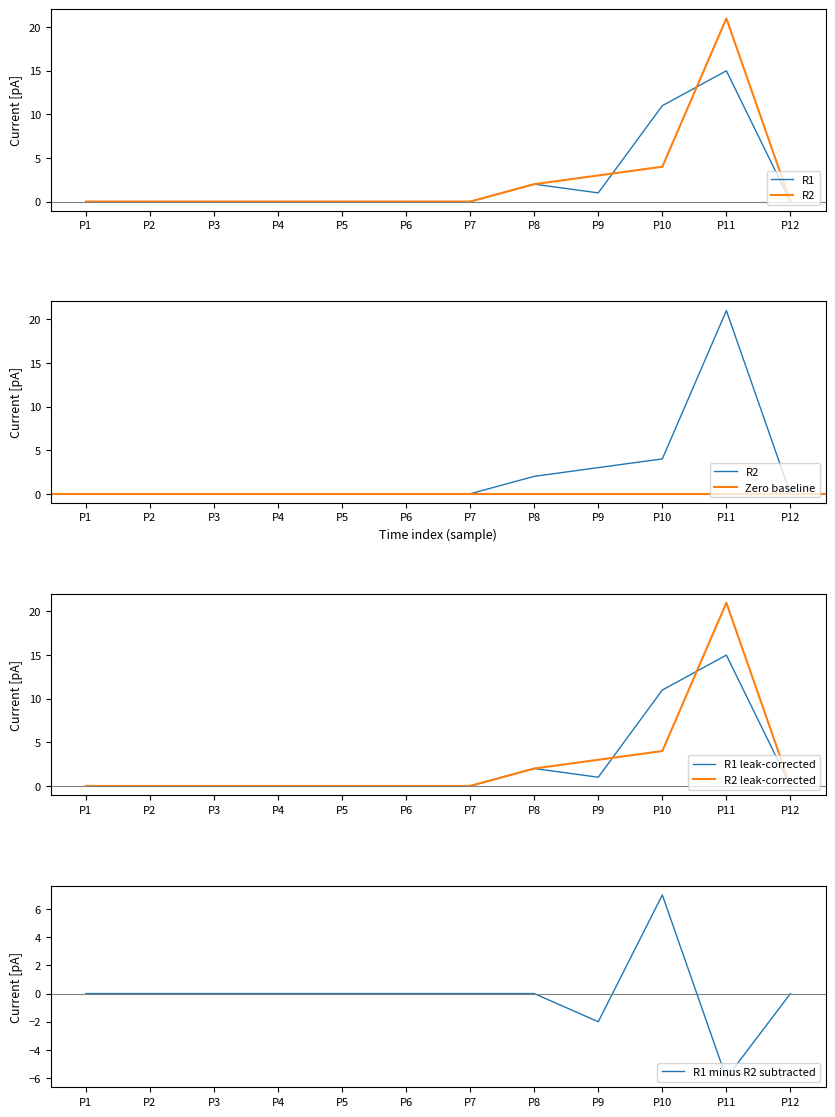

Rank the series by their maximum value, from highest to lowest.

R2, R1